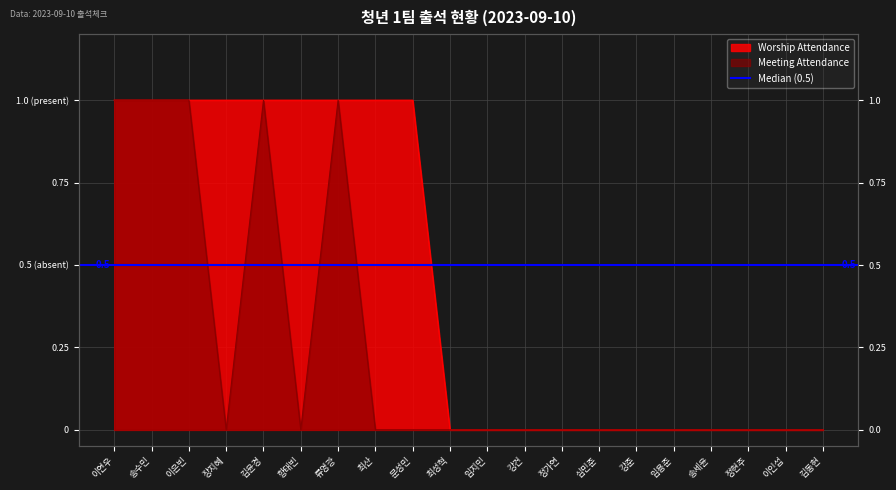

True or false: Meeting Attendance has more than 0 points higher than both neighbors.

True